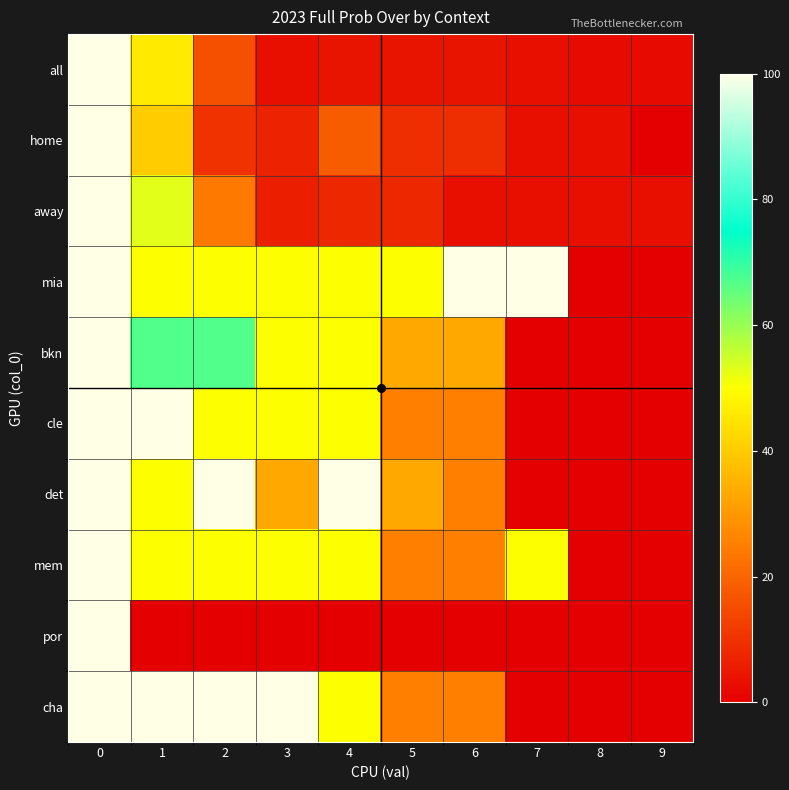

What is the total value across all series at 9?

5